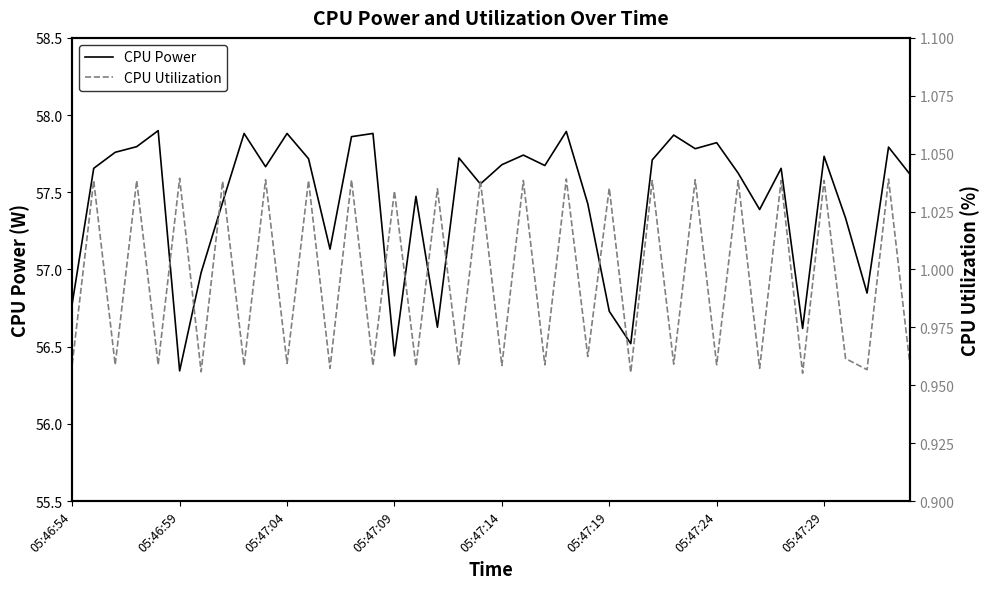

How many CPU Utilization values are between 0 and 1?

21